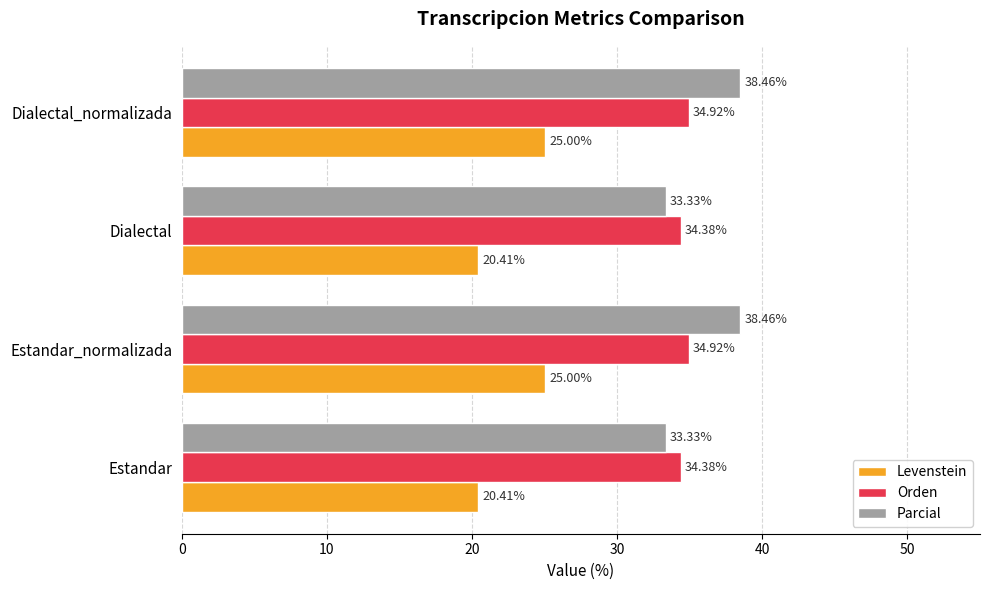

Rank the series at Dialectal from highest to lowest value.

Orden, Parcial, Levenstein